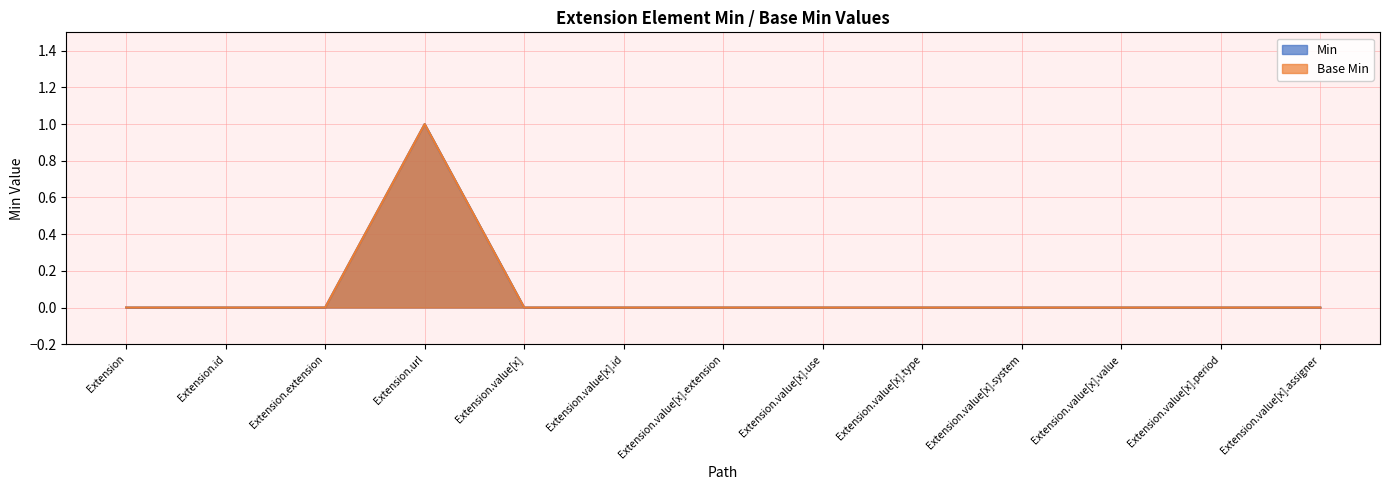

How many Base Min values are between 0 and 1?

13